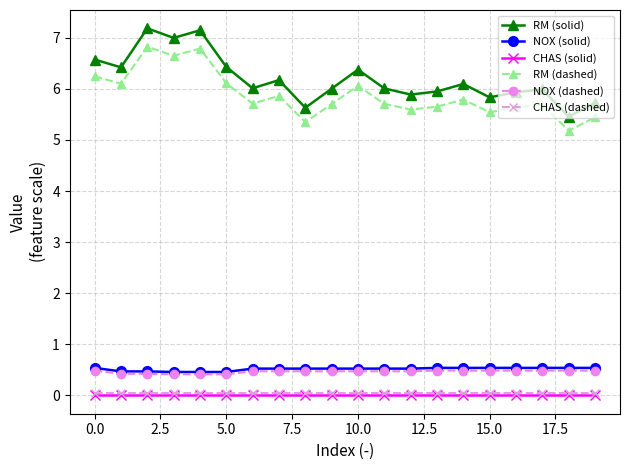

What is the average value of the NOX (solid) series?

0.5